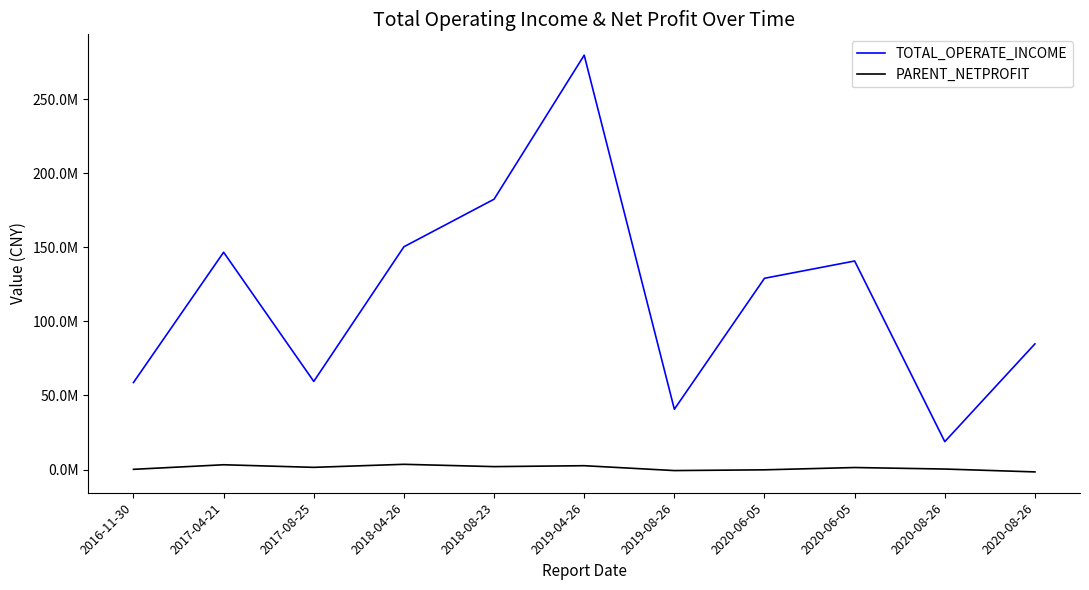

What is the lowest value of the PARENT_NETPROFIT series?

-1556176.8